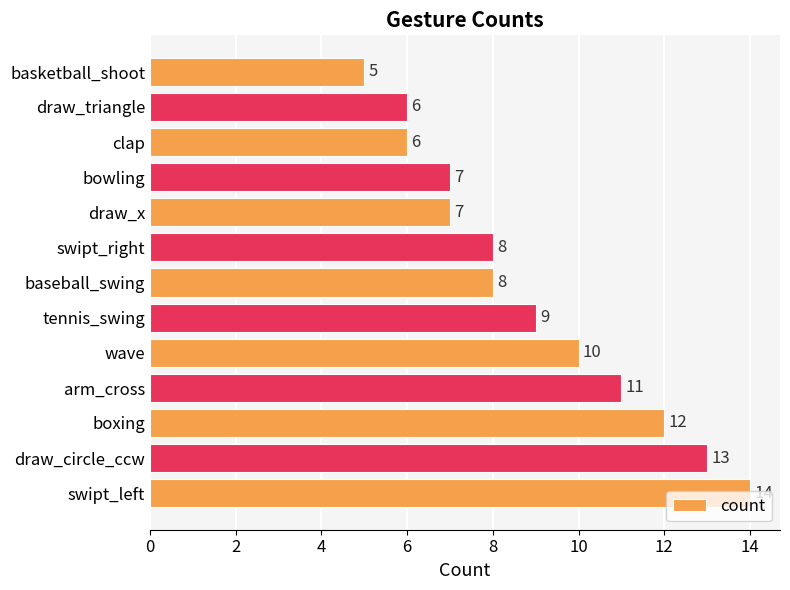

How many values are below 8?

5